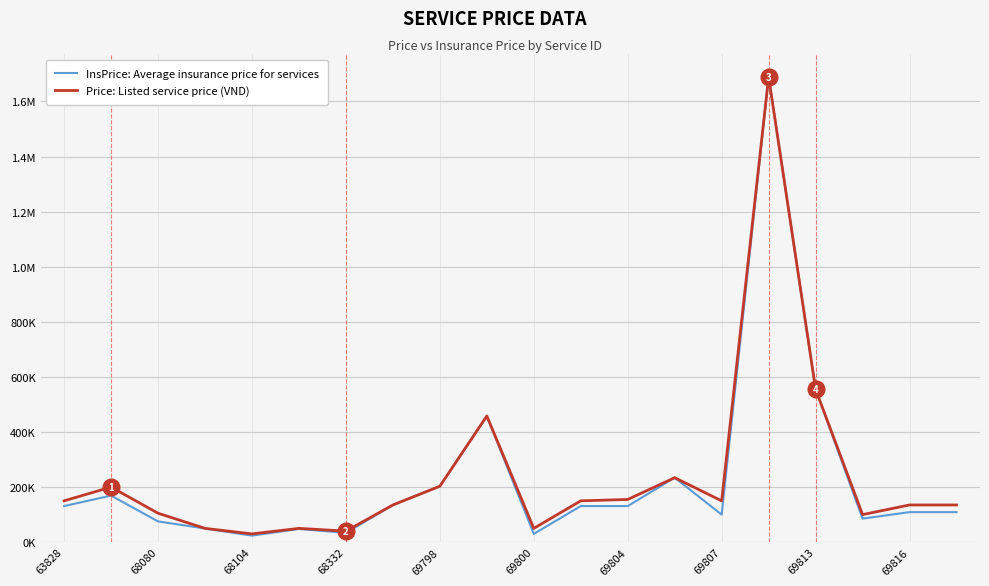

What are all the series names shown in the legend?

InsPrice: Average insurance price for services, Price: Listed service price (VND)